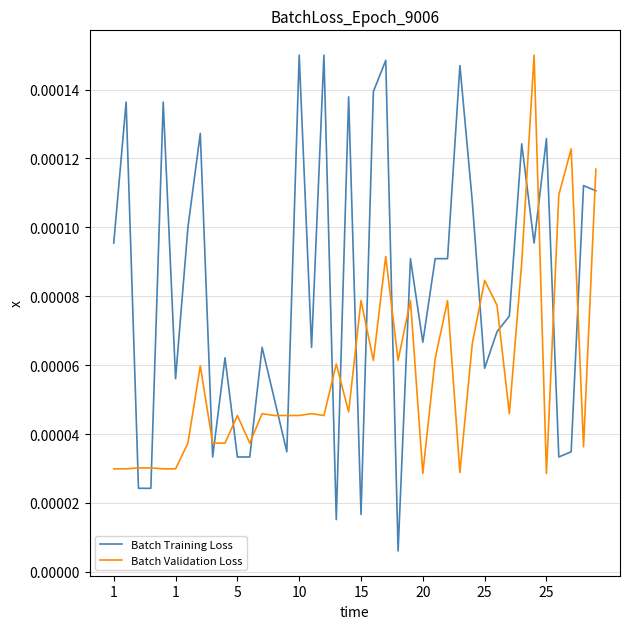

Which series has the largest range (max minus min)?

Batch Training Loss